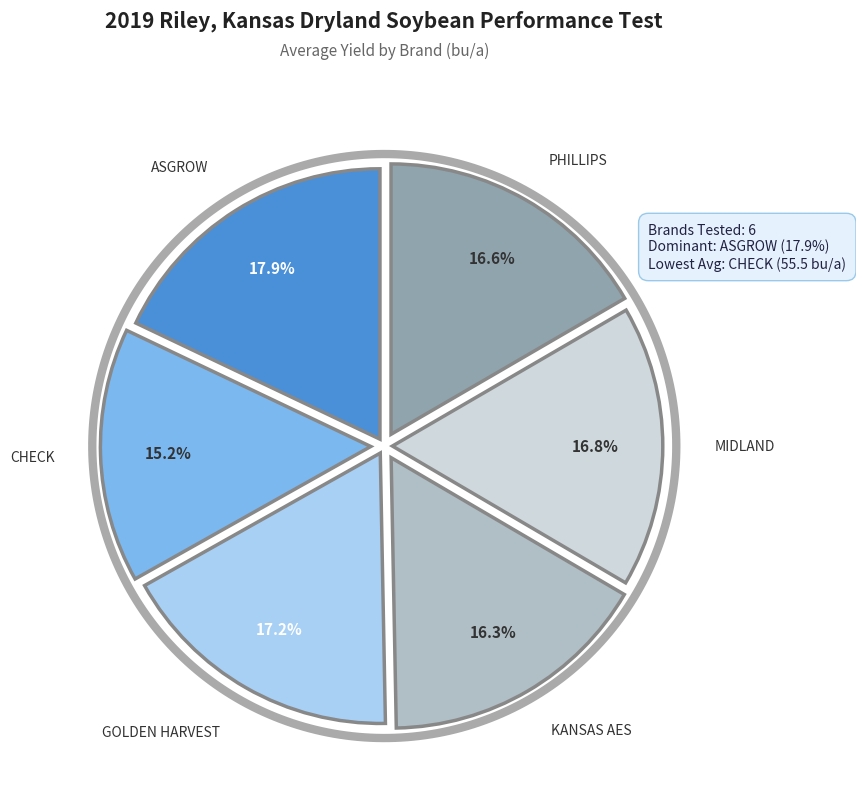

Does any single category account for the majority?

No